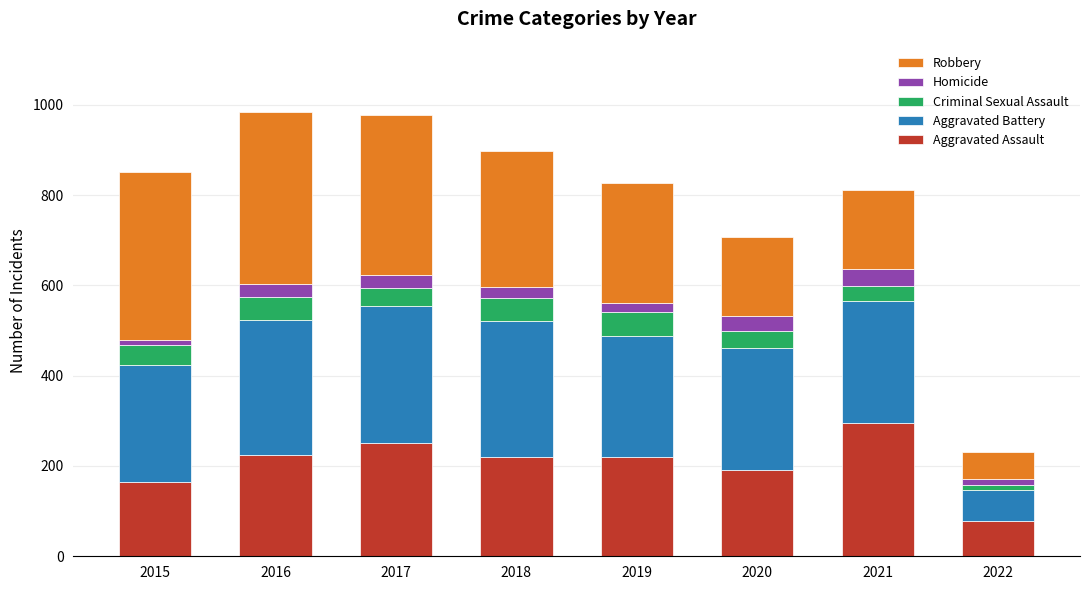

What is the highest value of the Aggravated Assault series?

295